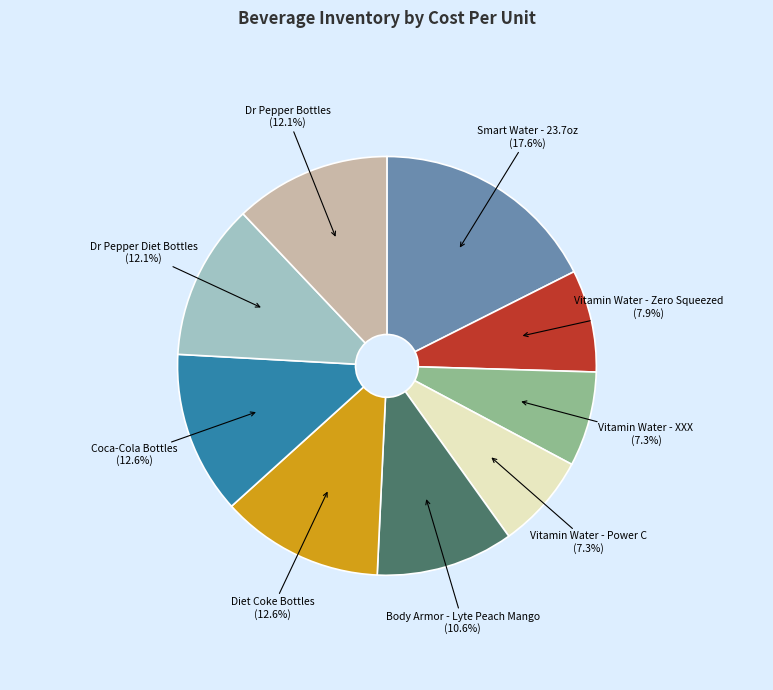

Which slice is the largest?

Smart Water - 23.7oz